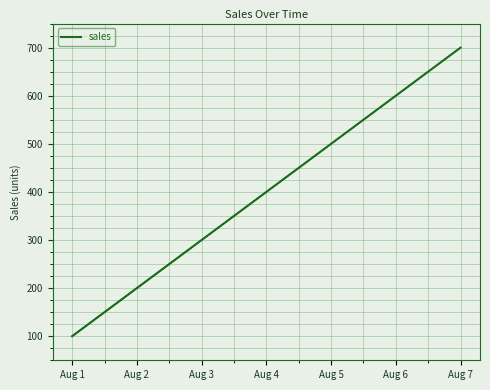

Reading left to right, transcribe all the data shown in this chart.

100	200	300	400	500	600	700